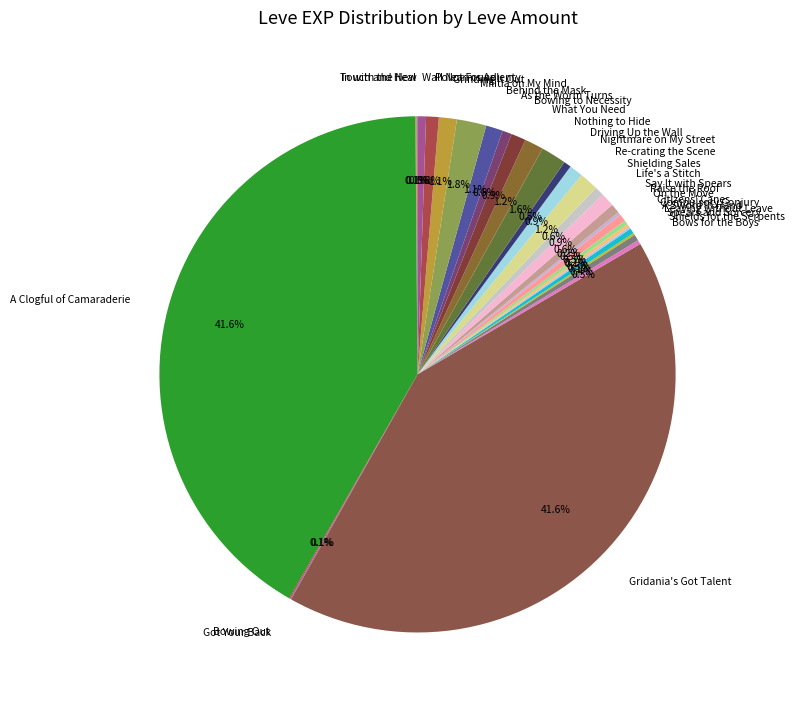

How much of the chart is everything except On the Move?

99.5%